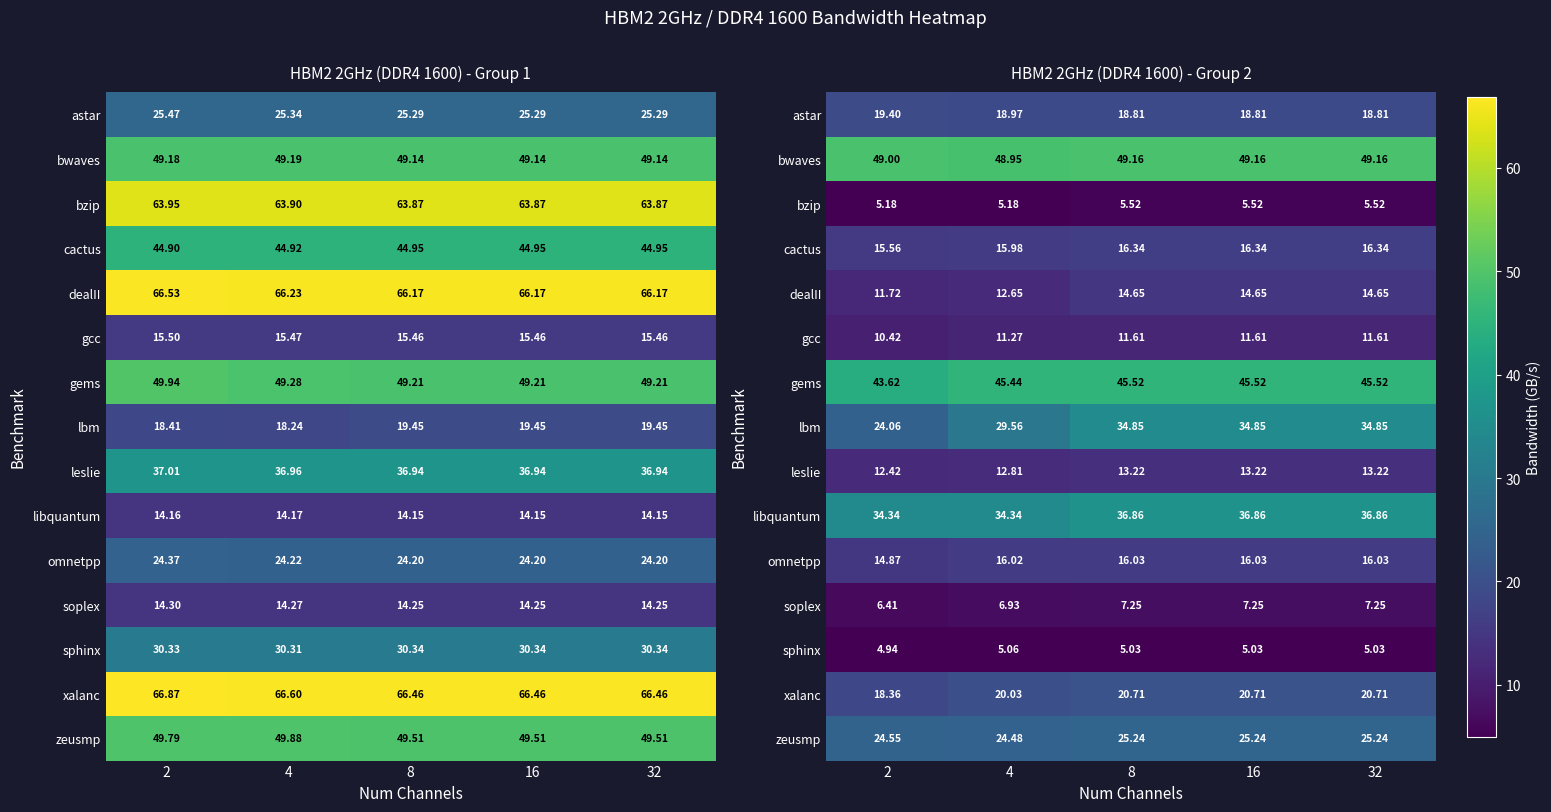

Between 16 and 8, which is larger?

16